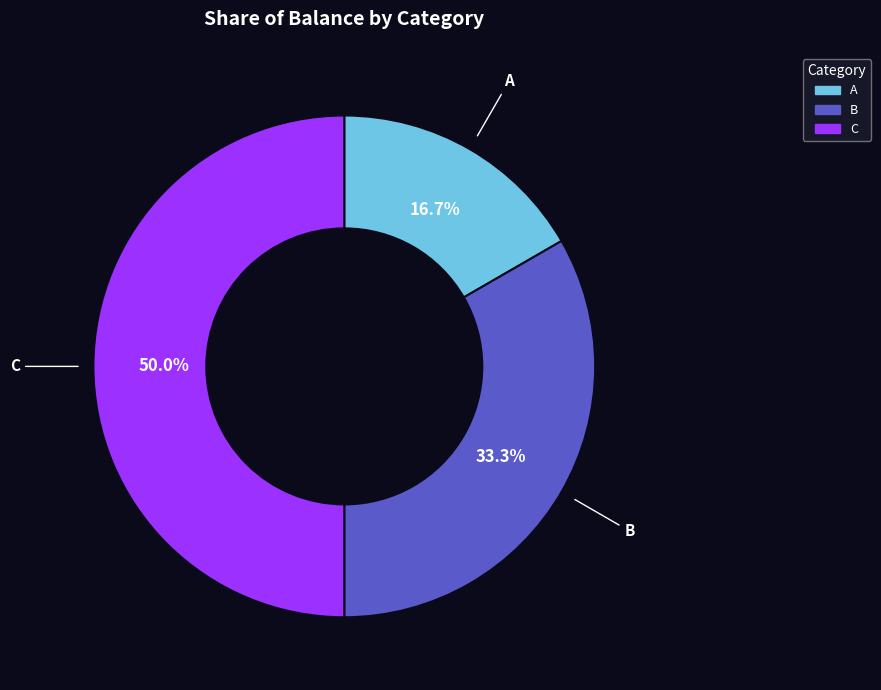

Which category has the smallest portion of the pie?

A